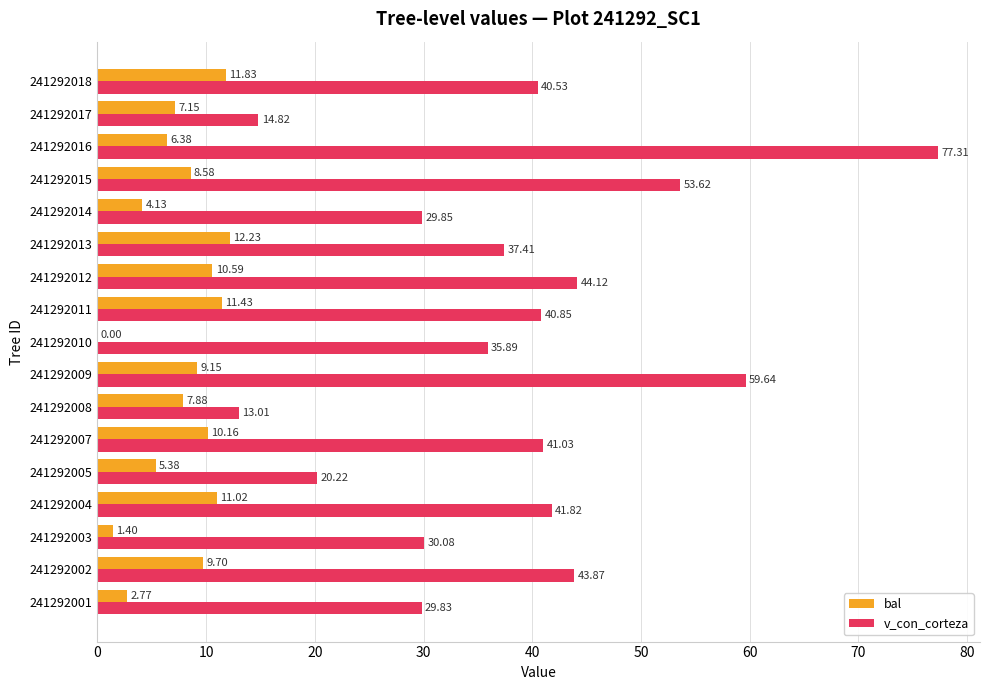

Between 241292012 and 241292014, which series saw the biggest shift?

v_con_corteza